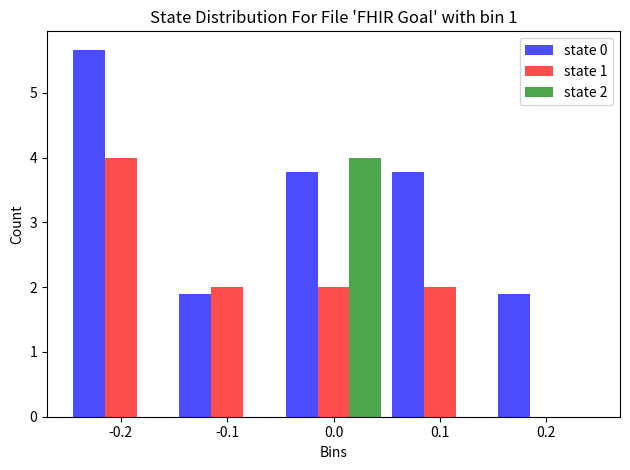

Reading right to left, extract all data points from this chart.

state 0: 0.2=1.9	0.1=3.8	0.0=3.8	-0.1=1.9	-0.2=5.7
state 1: 0.2=0.0	0.1=2.0	0.0=2.0	-0.1=2.0	-0.2=4.0
state 2: 0.2=0.0	0.1=0.0	0.0=4.0	-0.1=0.0	-0.2=0.0